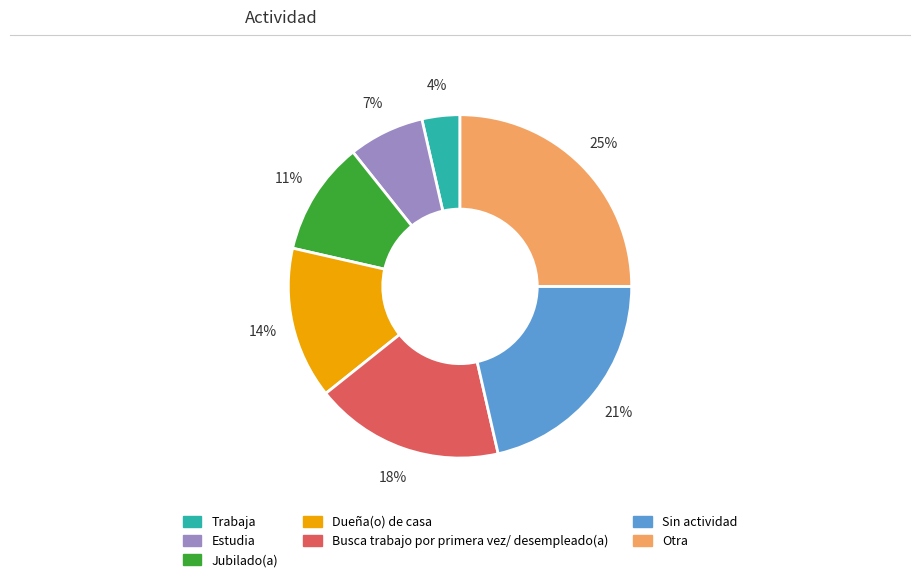

To the nearest percent, what portion does Busca trabajo por primera vez/ desempleado(a) represent?

18%